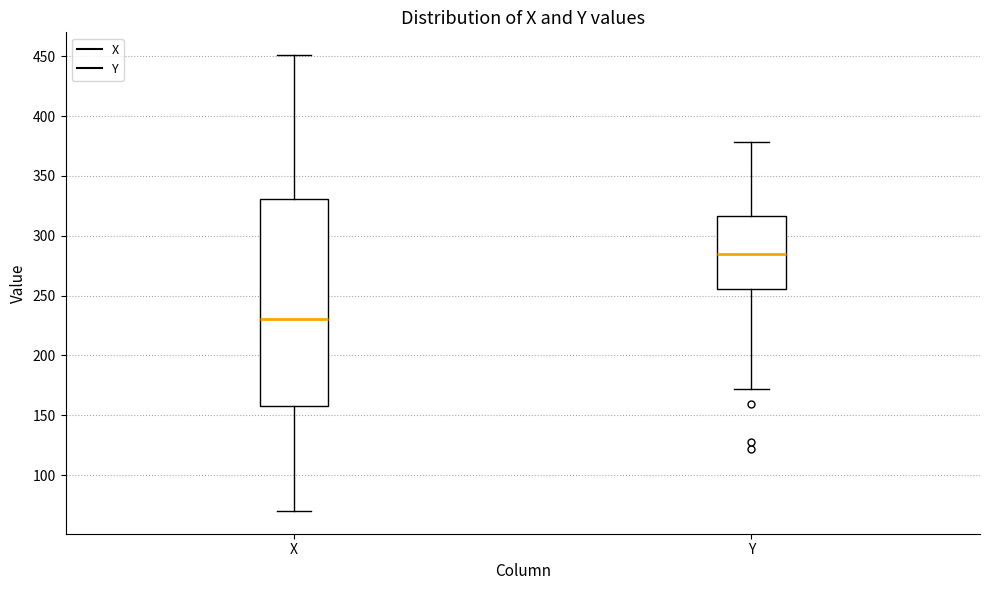

Reading left to right, read every box against the y-axis: the position of its median line, the range the box covers, and the ends of its whiskers. The values are not printed on the chart, so give them approximately, as read against the axis.

X: median 230, box 160 to 330, whiskers 70 to 450
Y: median 285, box 255 to 315, whiskers 170 to 380